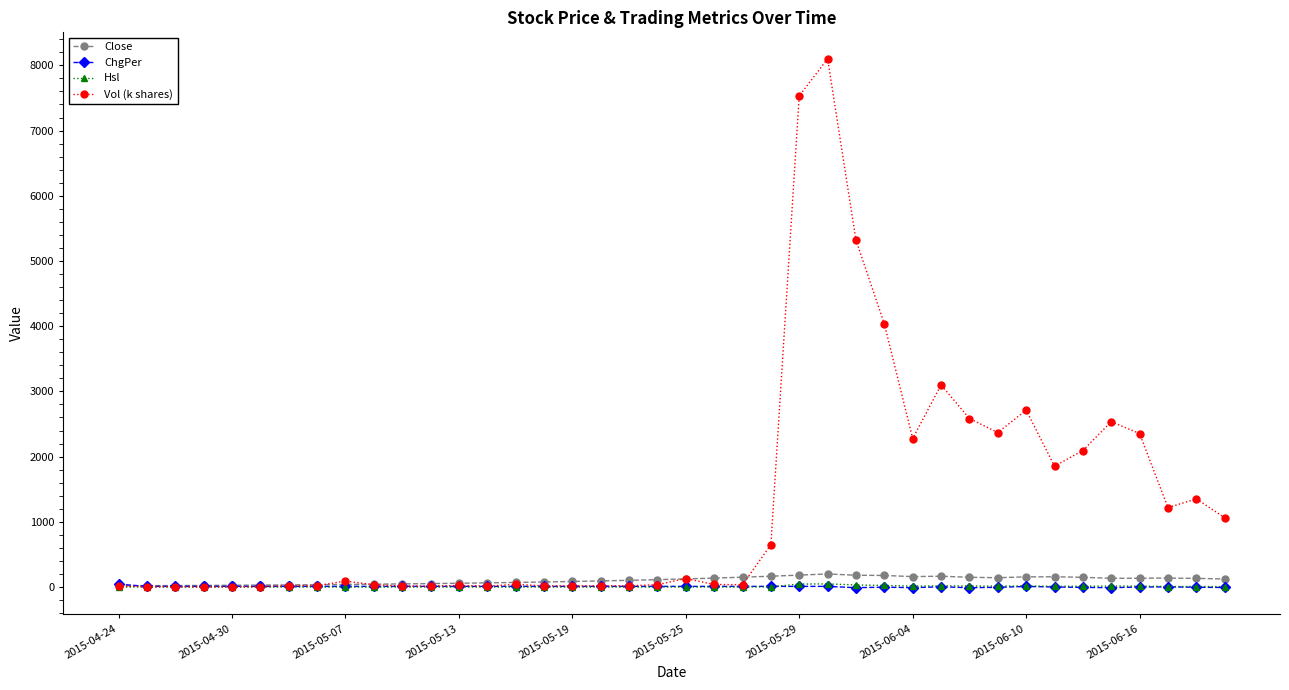

Which series has the largest total across all categories?

Vol (k shares)